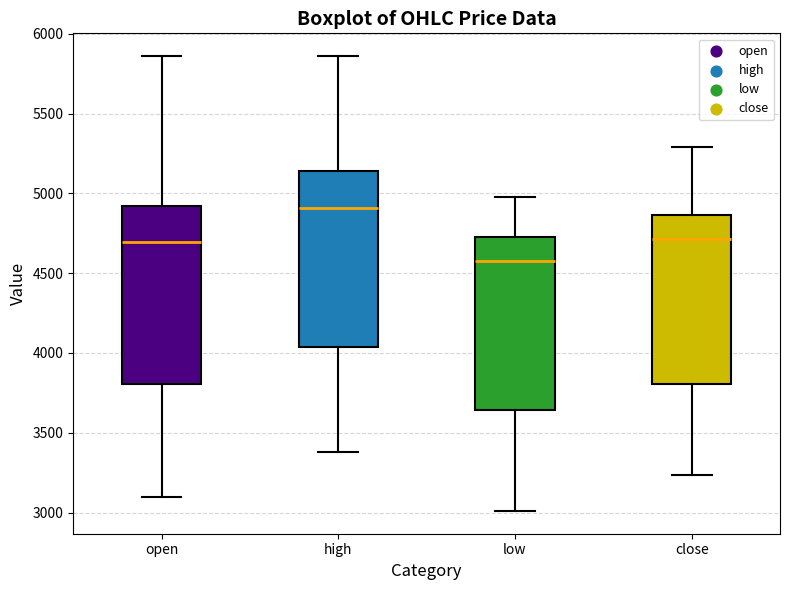

Where is the lower edge of the box for low on the y-axis? The values are not printed on the chart, so give them approximately, as read against the axis.

3650